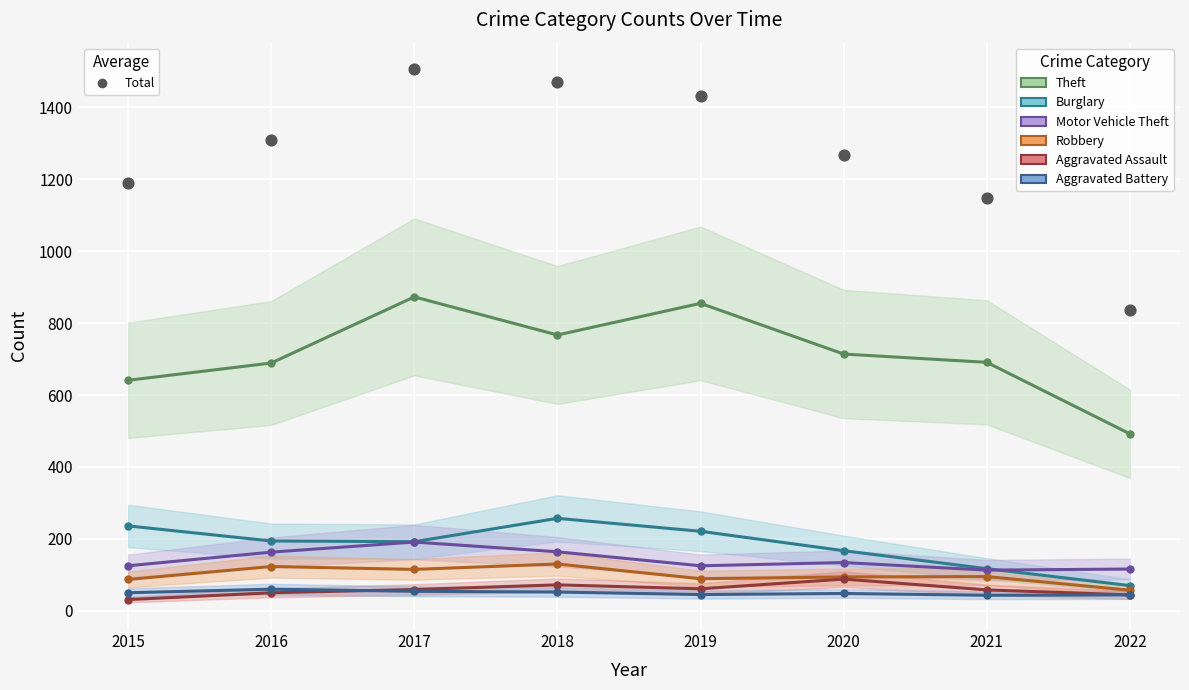

Which series contains the highest Y value?

Theft